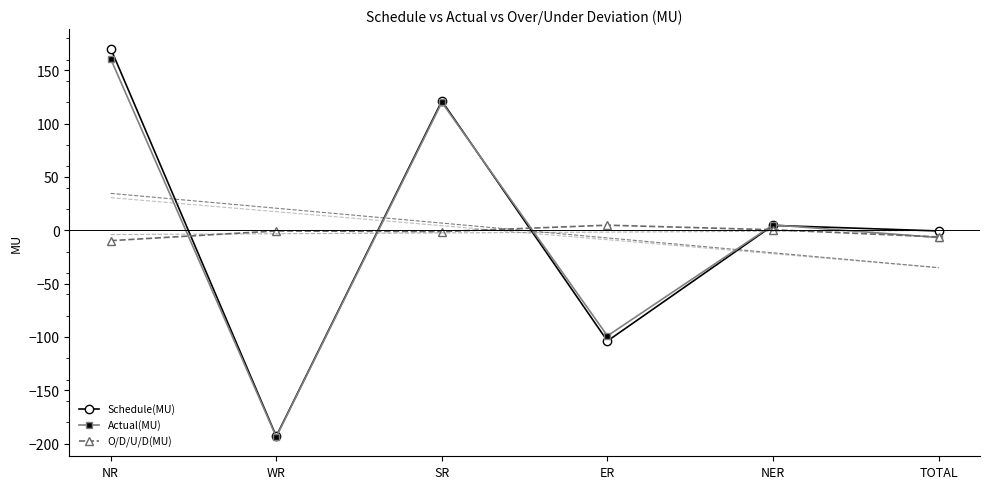

The value of O/D/U/D(MU) at ER is 1.3. True or false?

False